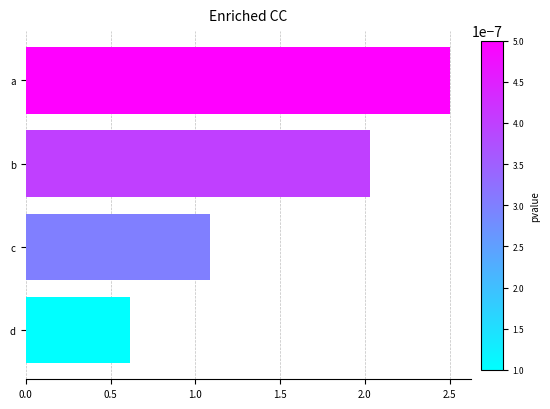

What is the maximum value shown in the chart?

2.5